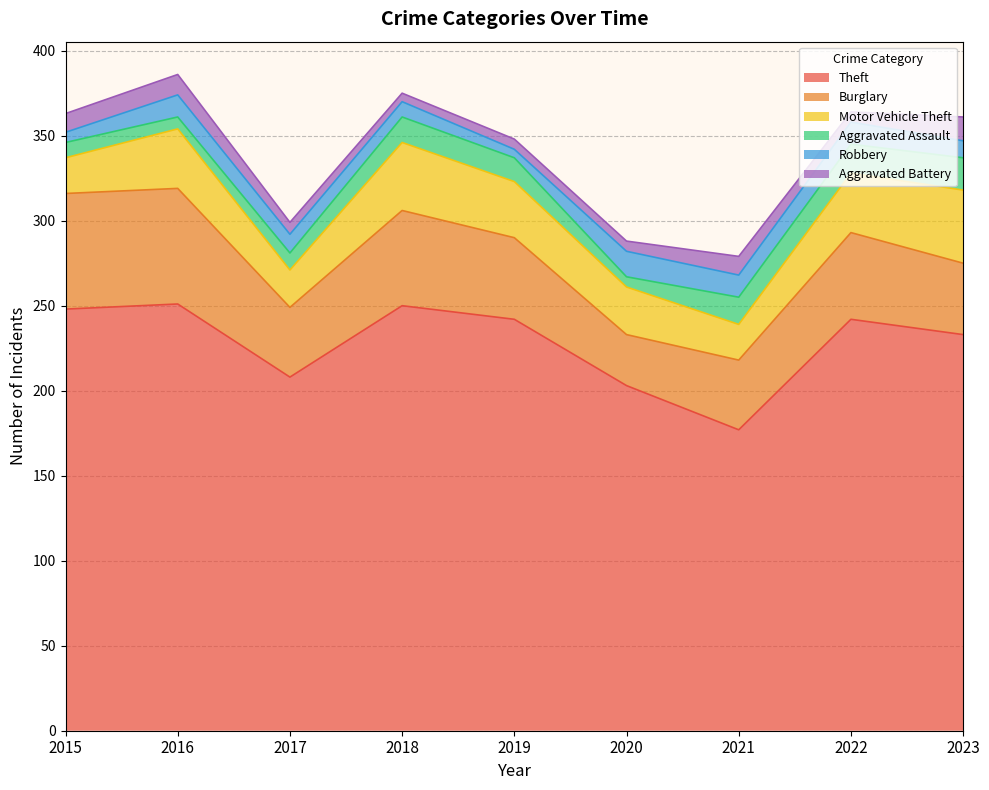

How many lines are shown in the chart?

6